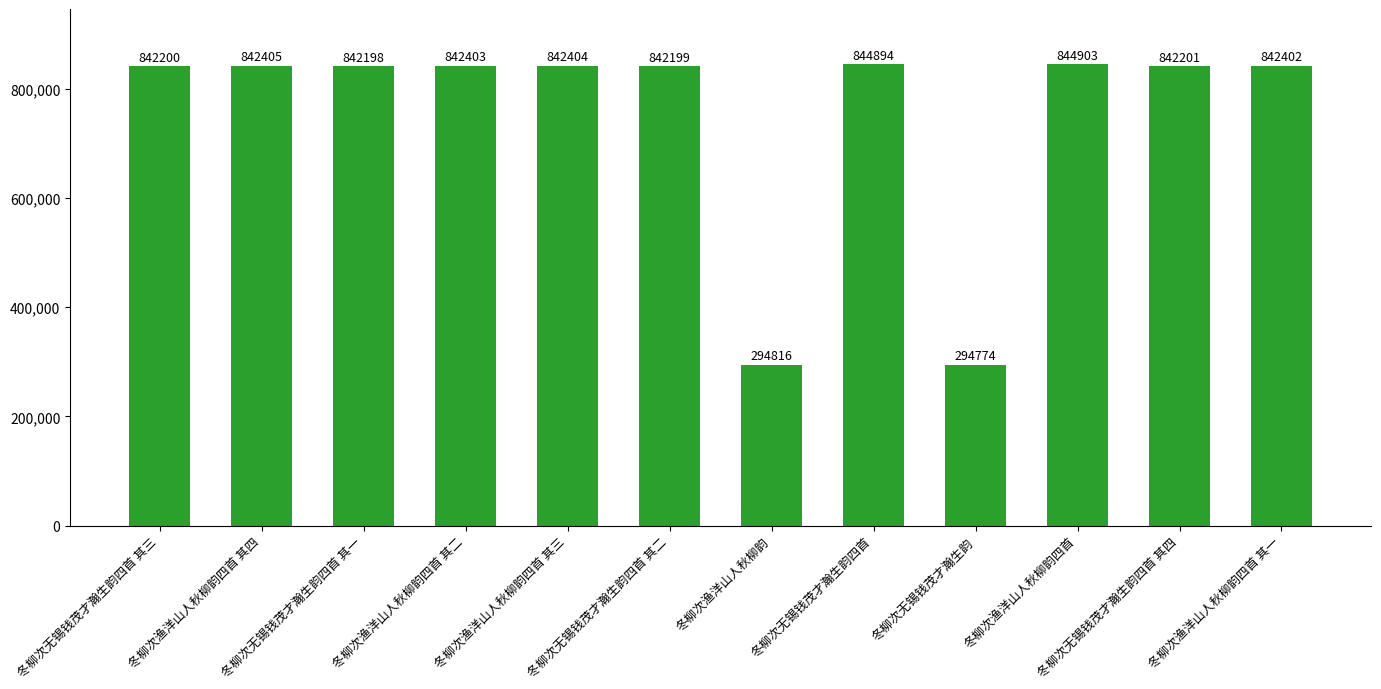

List the labels in order of value, largest first.

冬柳次渔洋山人秋柳韵四首, 冬柳次无锡钱茂才瀚生韵四首, 冬柳次渔洋山人秋柳韵四首 其四, 冬柳次渔洋山人秋柳韵四首 其三, 冬柳次渔洋山人秋柳韵四首 其二, 冬柳次渔洋山人秋柳韵四首 其一, 冬柳次无锡钱茂才瀚生韵四首 其四, 冬柳次无锡钱茂才瀚生韵四首 其三, 冬柳次无锡钱茂才瀚生韵四首 其二, 冬柳次无锡钱茂才瀚生韵四首 其一, 冬柳次渔洋山人秋柳韵, 冬柳次无锡钱茂才瀚生韵